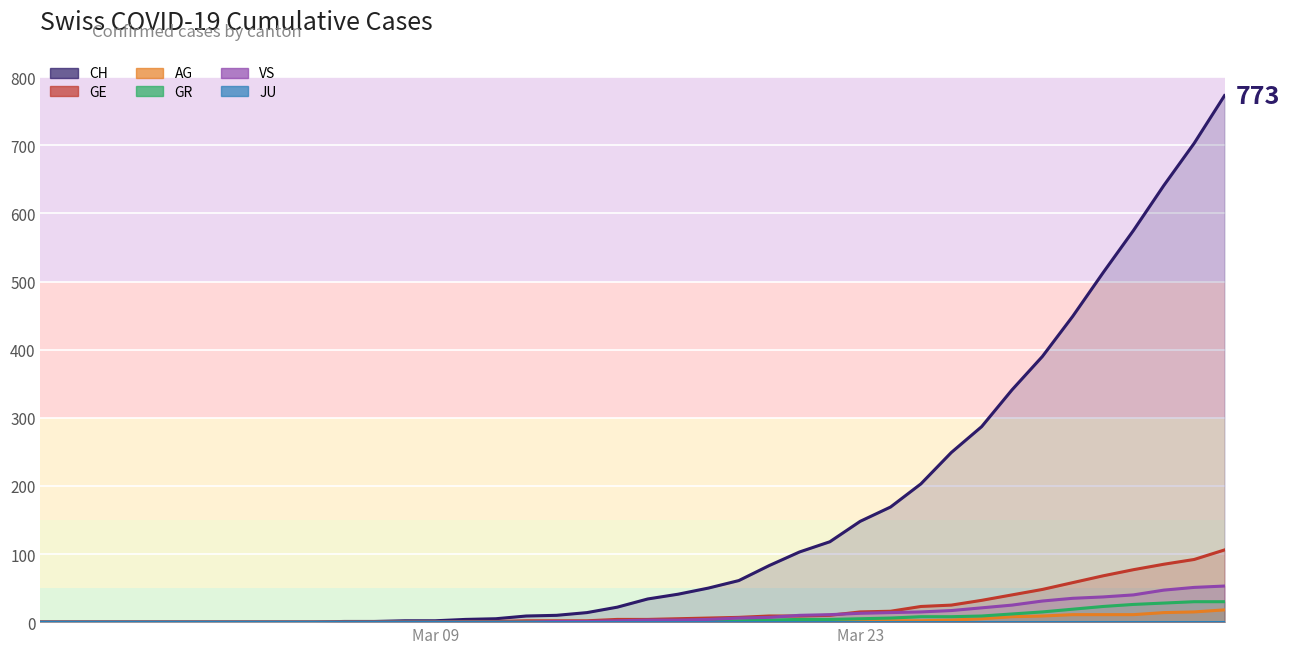

What is the average value of the CH series?

150